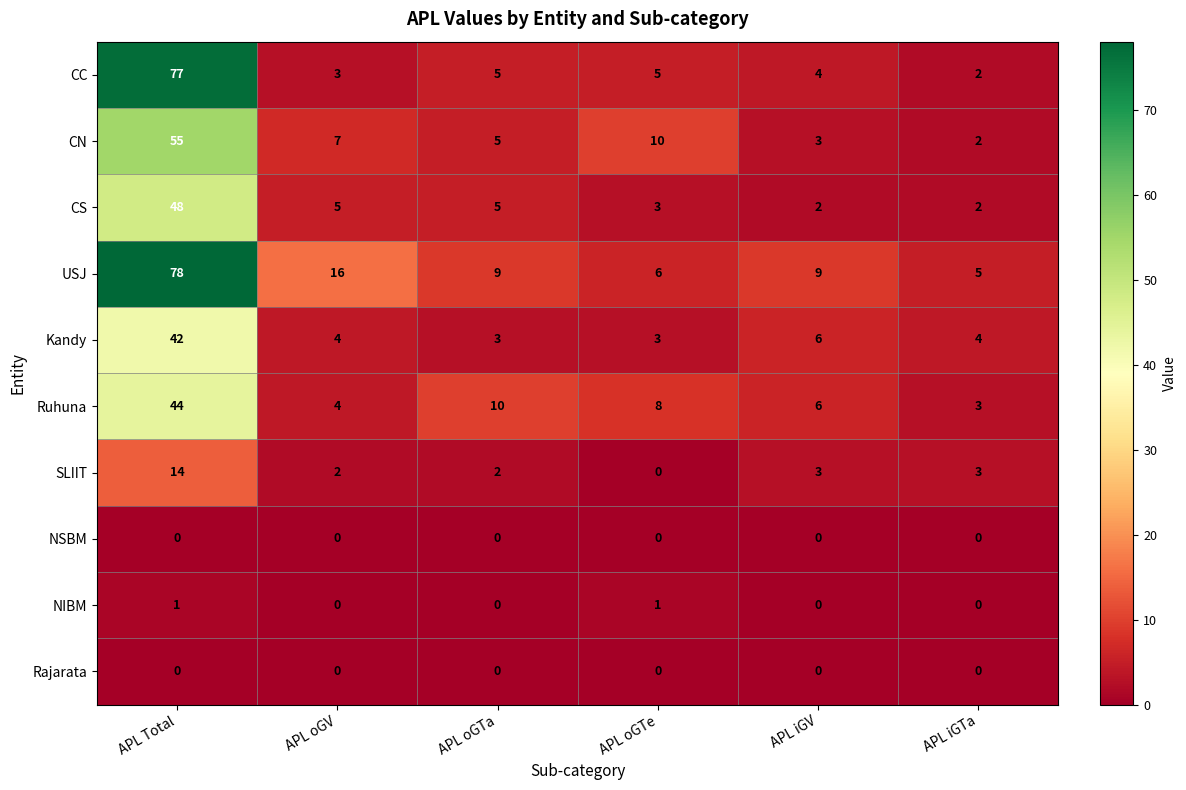

At which category does the chart reach its peak across all series?

APL Total